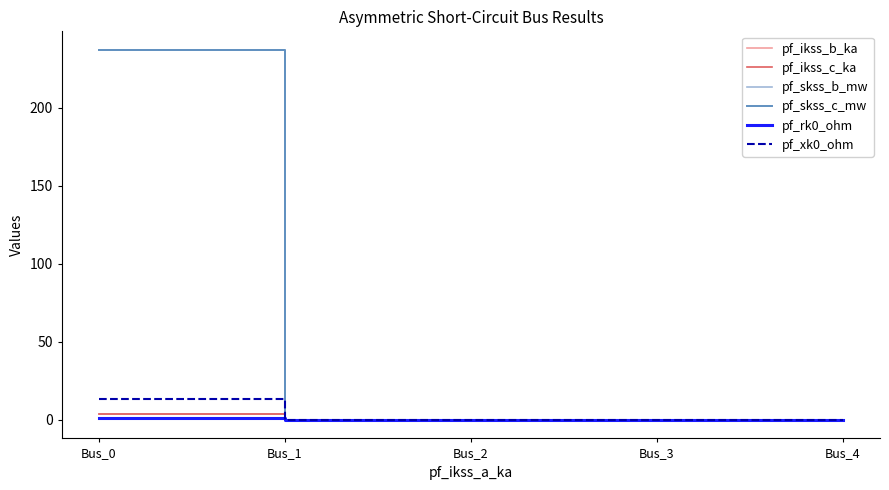

The value of pf_ikss_c_ka at Bus_2 is -2.3. True or false?

False